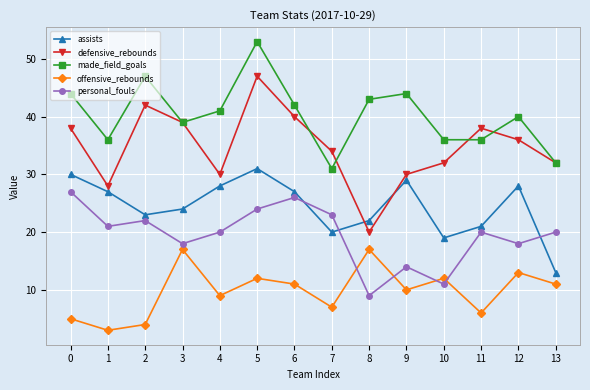

True or false: assists and made_field_goals cross at least once.

False